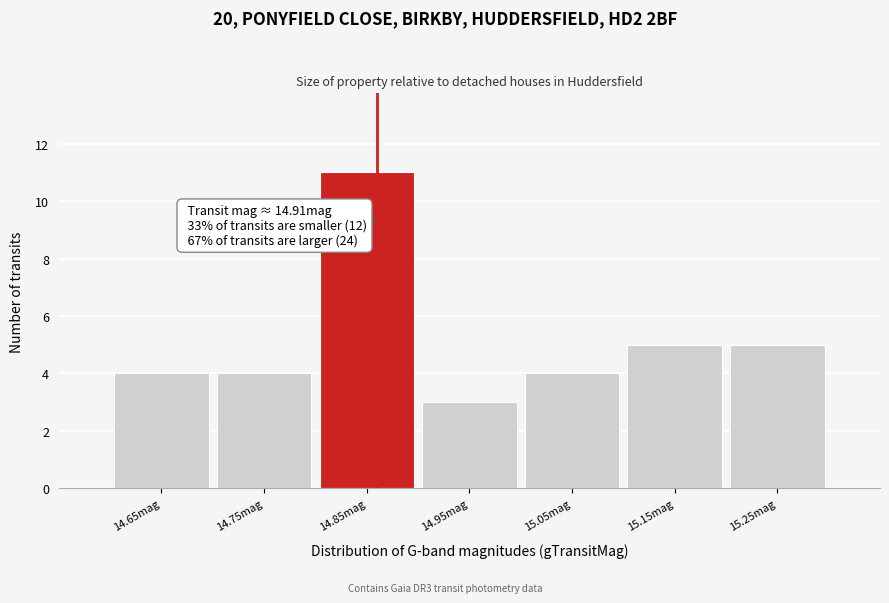

Reading left to right, extract all data points from this chart.

4	4	11	3	4	5	5